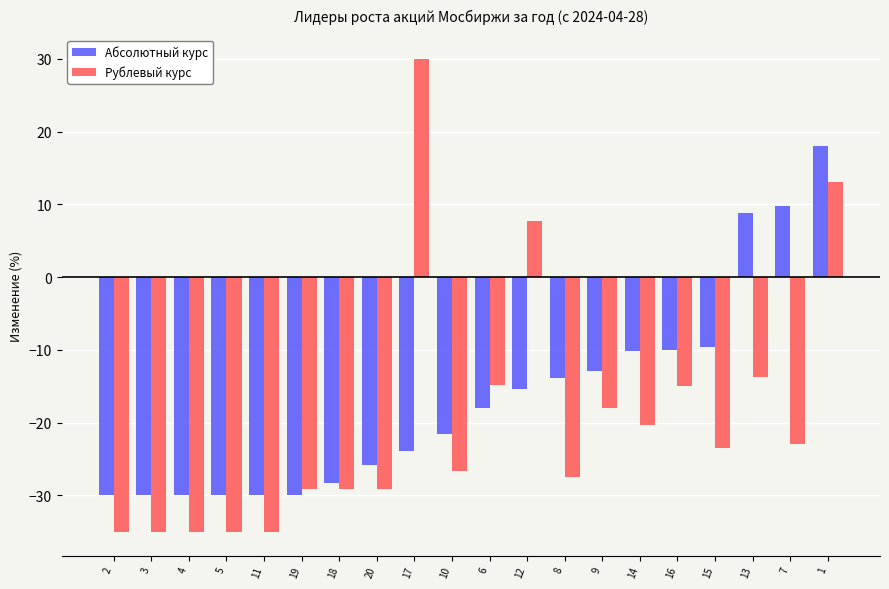

Rank the series by their maximum value, from lowest to highest.

Абсолютный курс, Рублевый курс